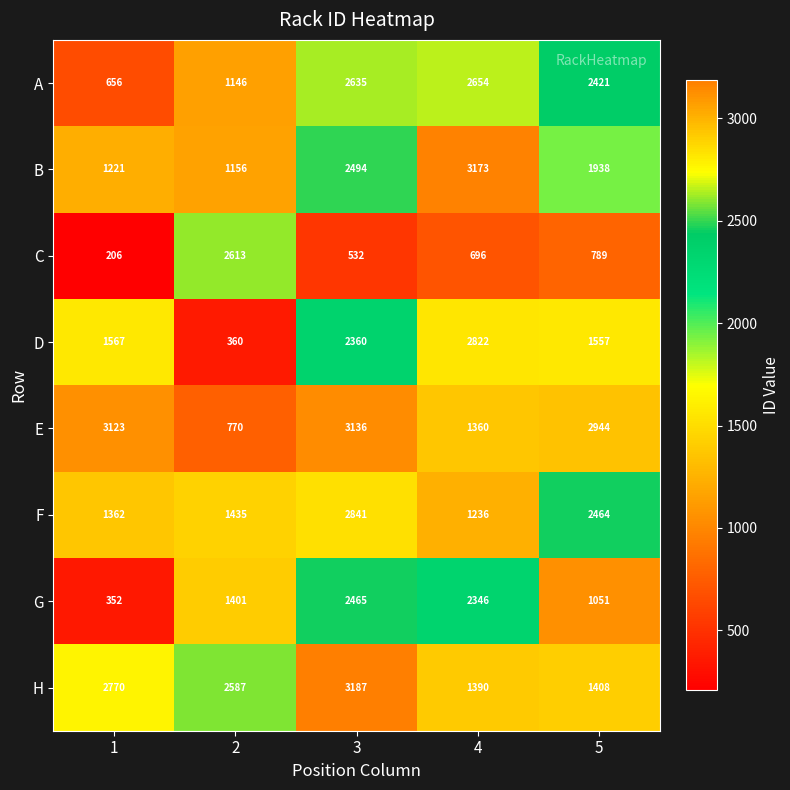

What is the average value of the B series?

1996